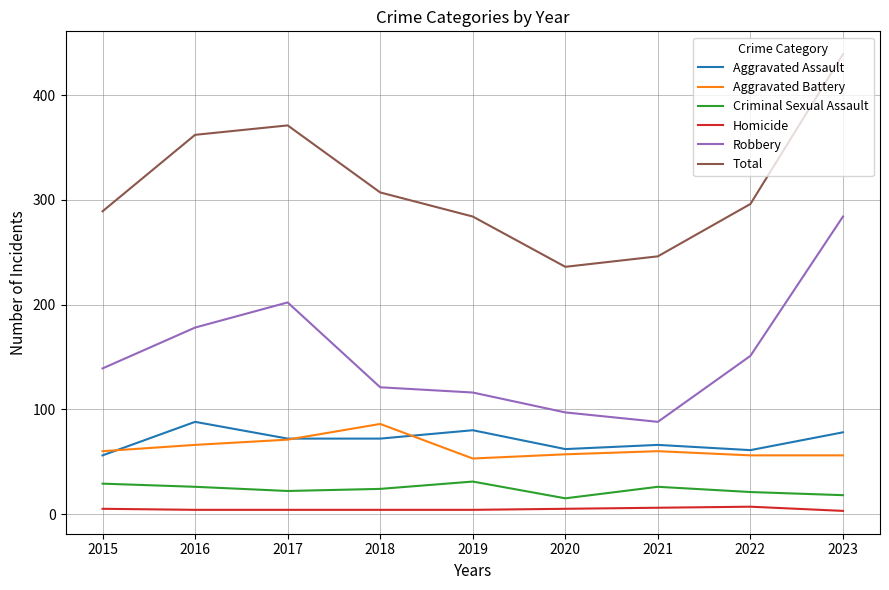

True or false: Total and Aggravated Assault intersect in this chart.

False